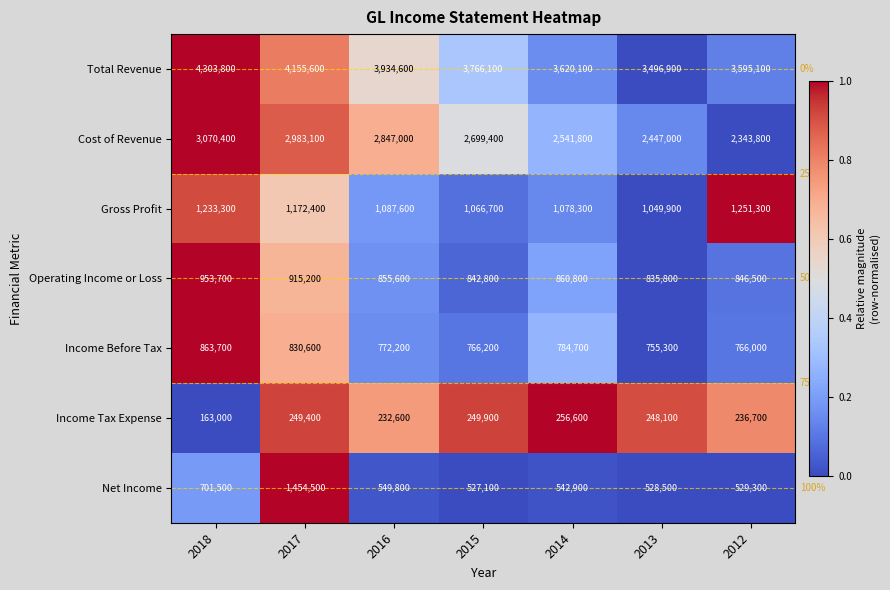

At which label does Total Revenue first exceed 3766100?

2018